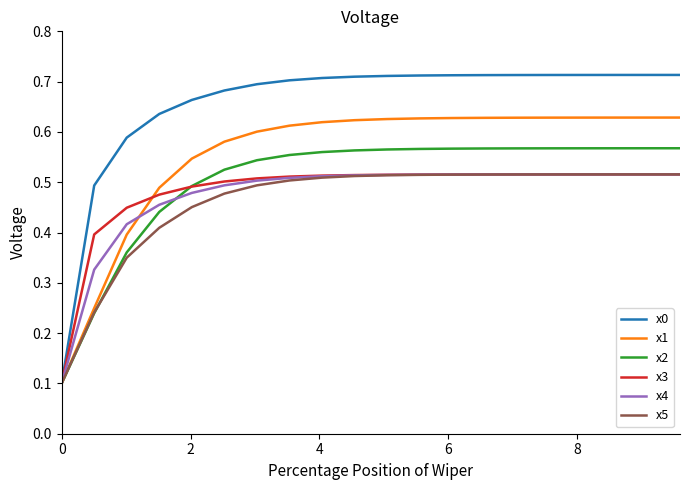

Which series has the largest total across all categories?

x0